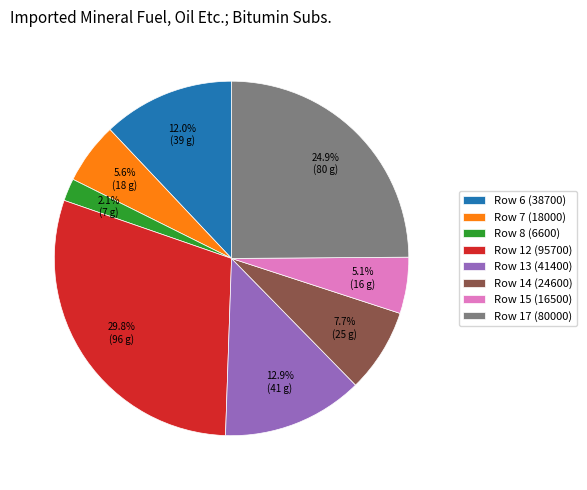

Is there a majority slice in this chart?

No